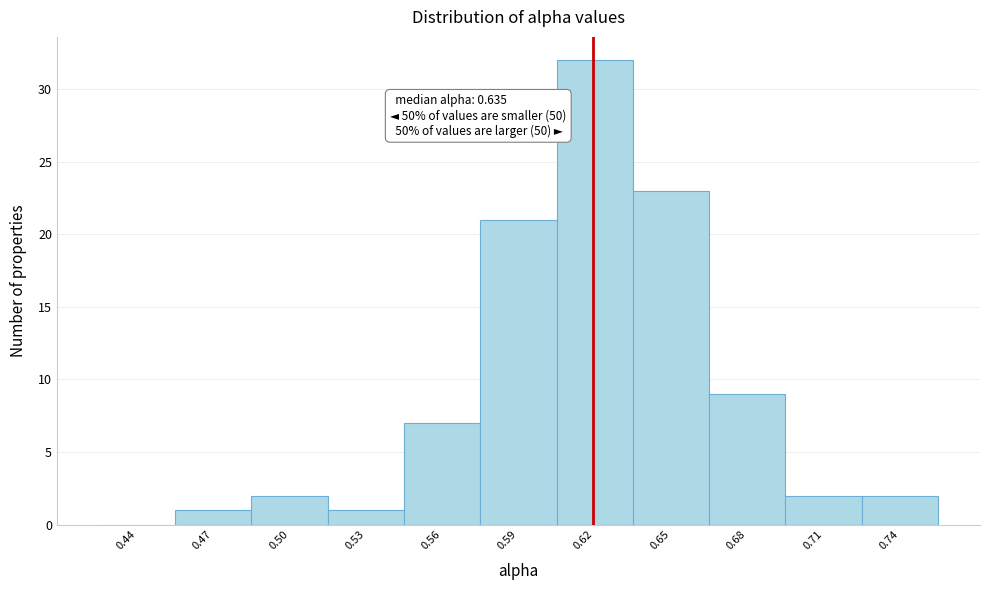

Reading right to left, extract all data points from this chart.

0.74=2	0.71=2	0.68=9	0.65=23	0.62=32	0.59=21	0.56=7	0.53=1	0.50=2	0.47=1	0.44=0